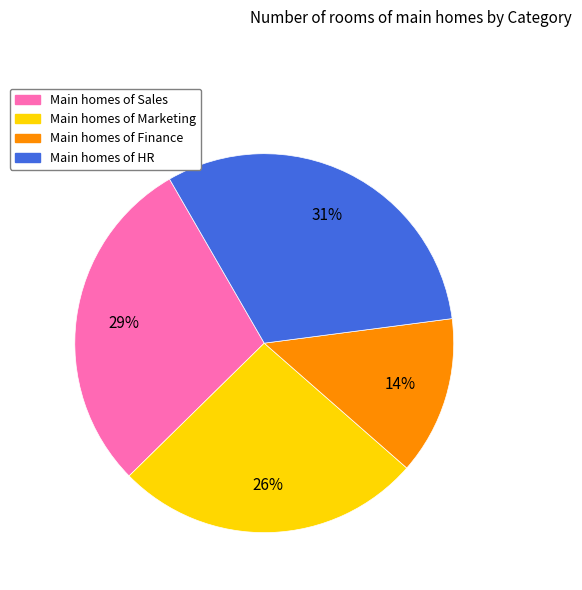

Does any single category account for the majority?

No